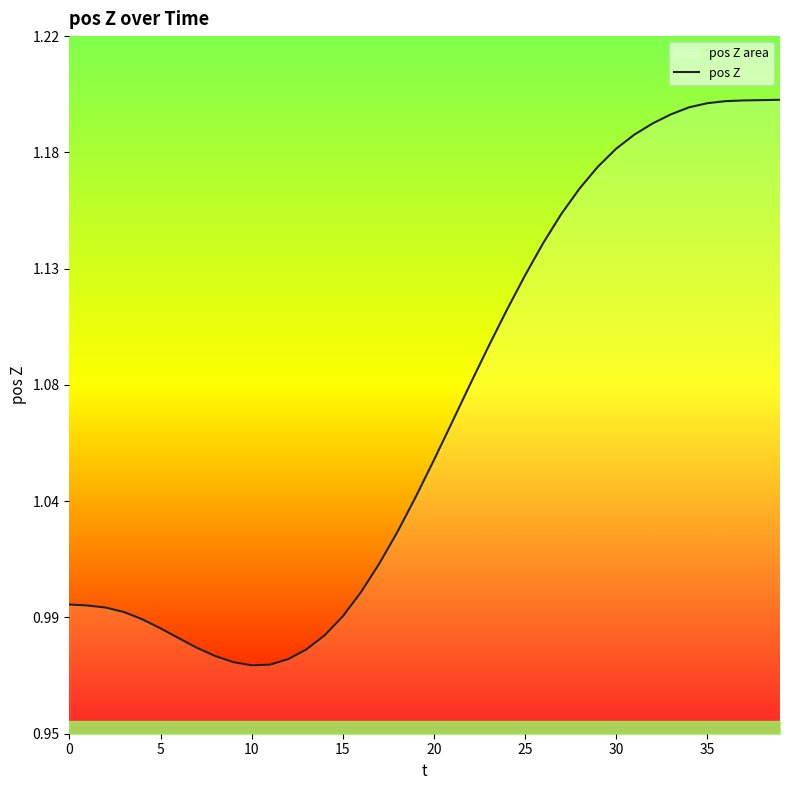

How many points are lower than both their immediate neighbors (excluding endpoints)?

1